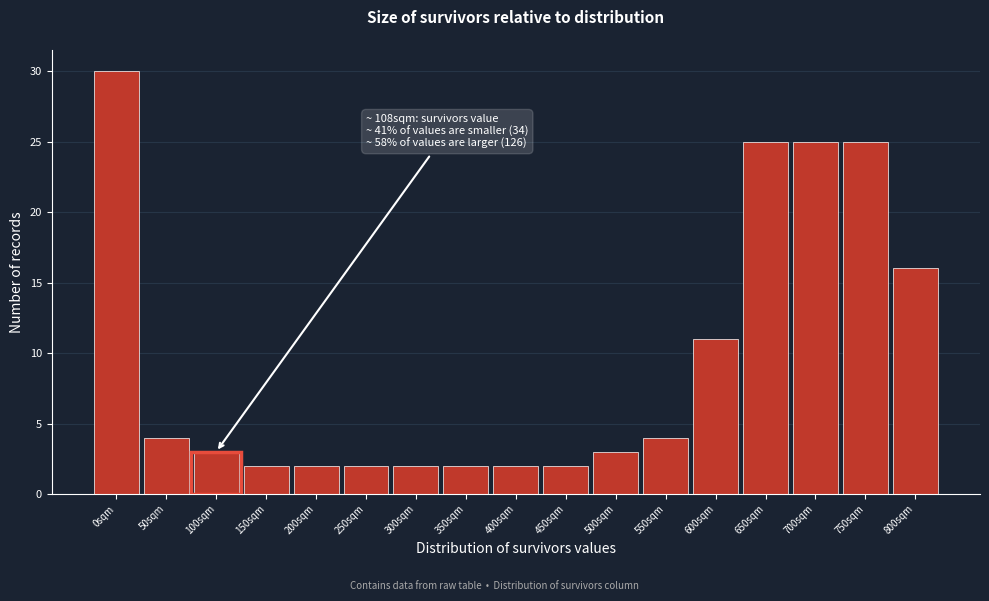

Reading right to left, list all the values displayed in this chart.

16	25	25	25	11	4	3	2	2	2	2	2	2	2	3	4	30